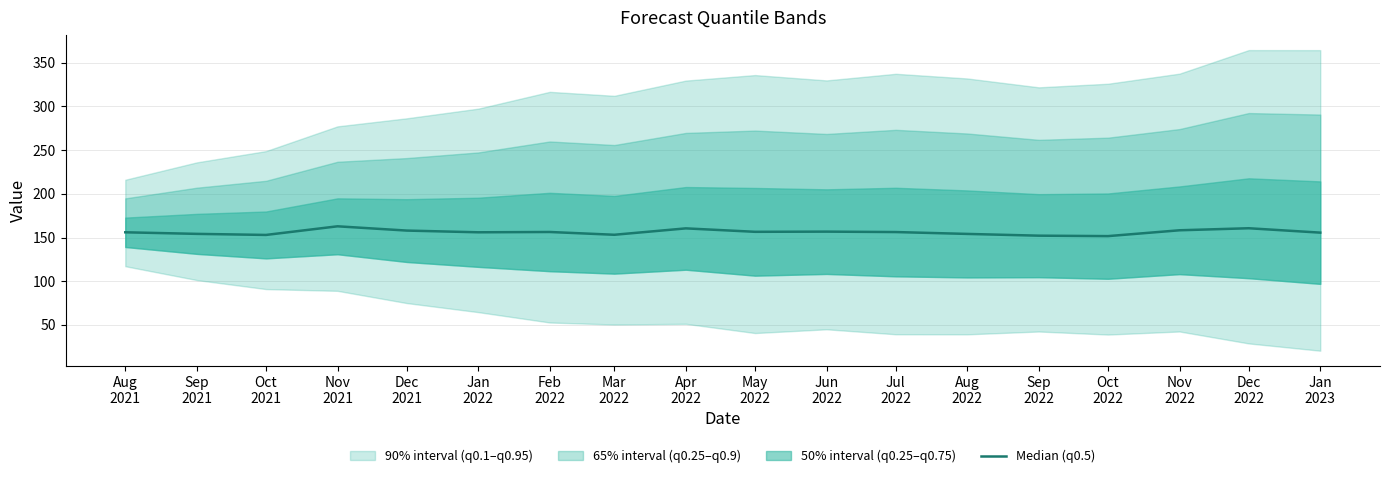

What is the approximate value at Nov
2022?

158.3